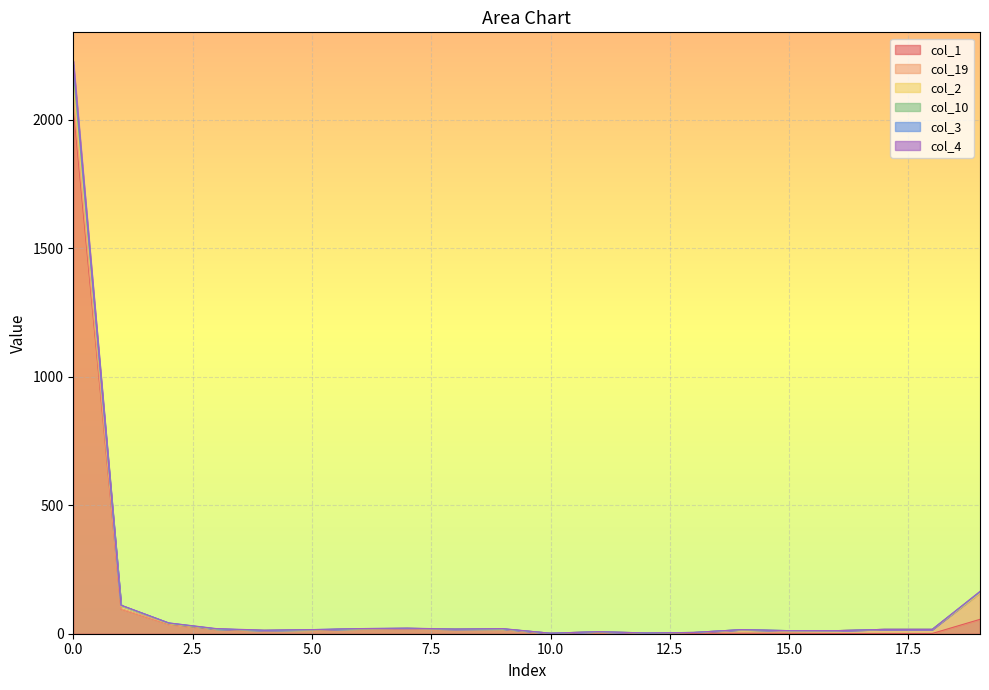

True or false: col_2 has more than 0 points higher than both neighbors.

True